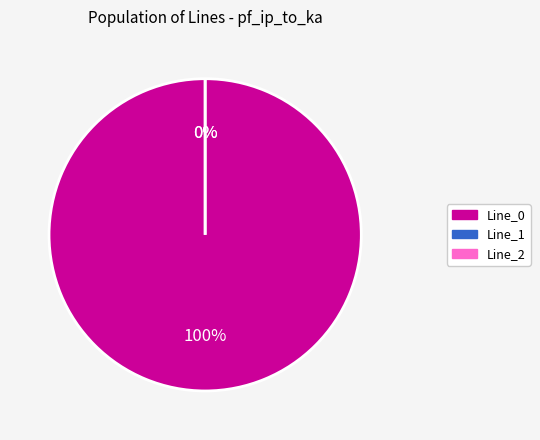

Count the number of slices in the pie.

3